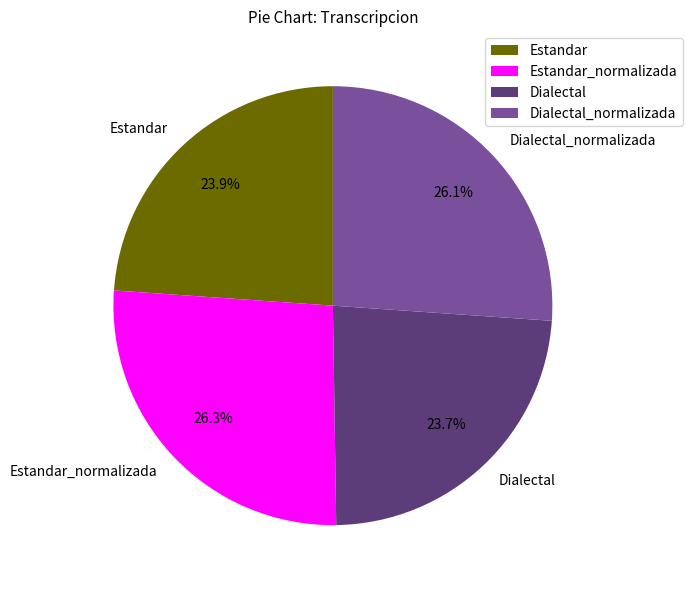

What percentage is the Dialectal_normalizada slice, to the nearest percent?

26%